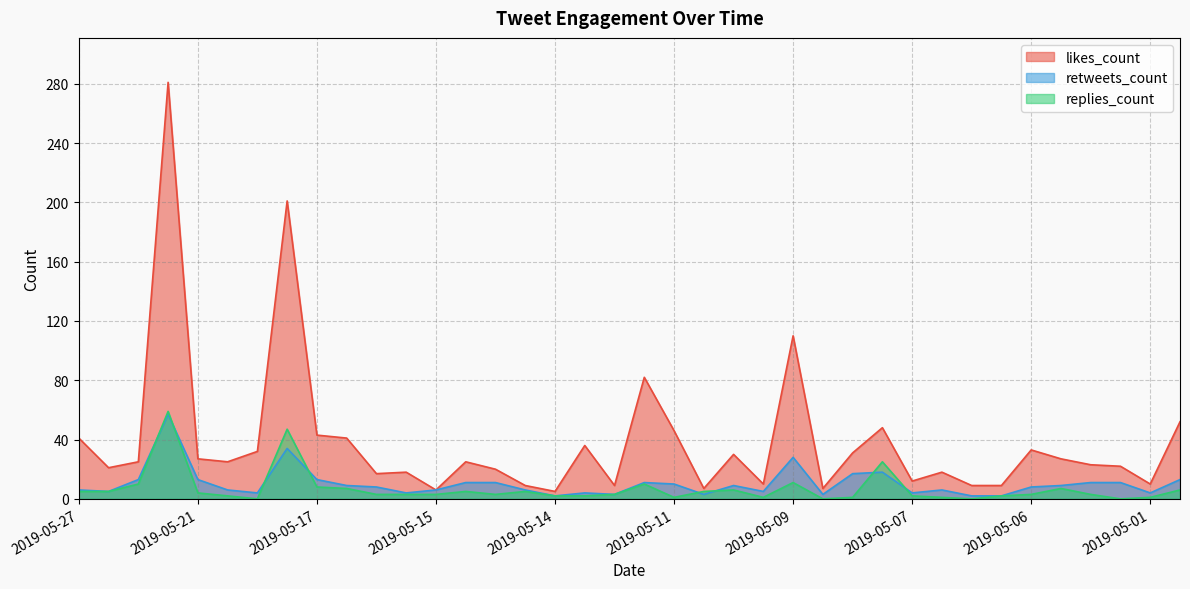

What is the minimum value for retweets_count?

2